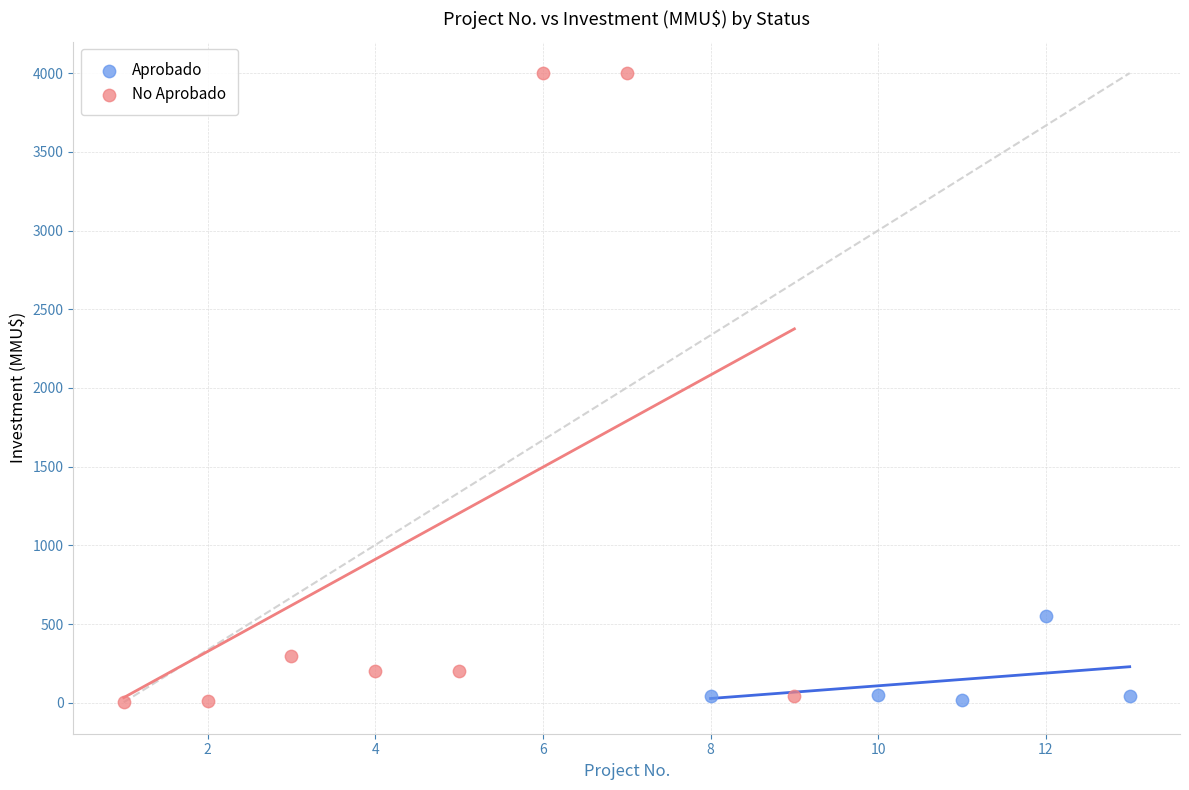

Which series contains the highest Y value?

No Aprobado